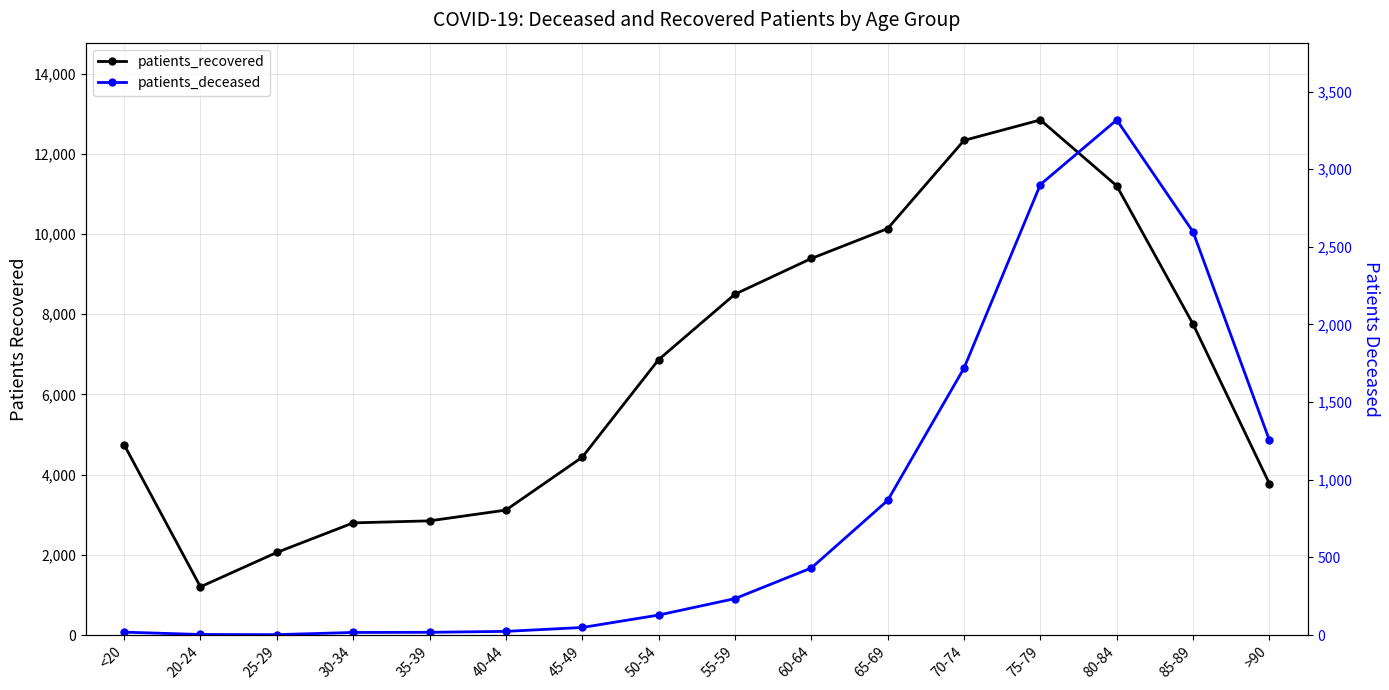

How many interior local peaks does the patients_recovered series have?

1